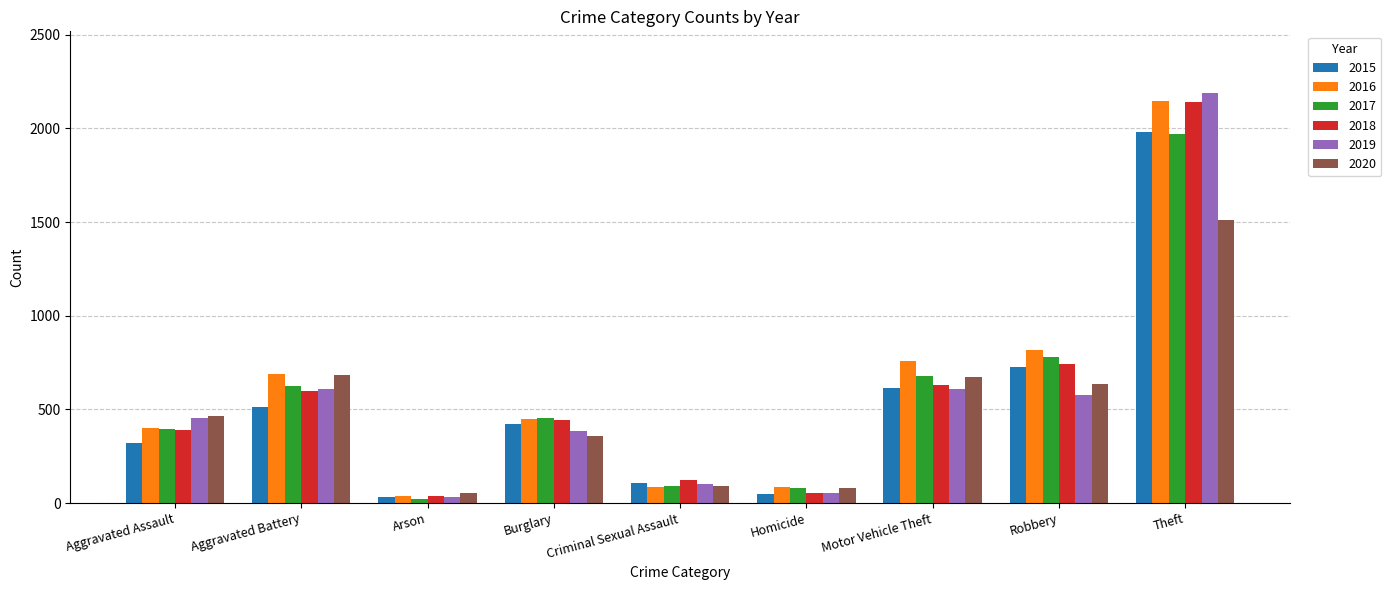

What is the total value across all series at Arson?

222